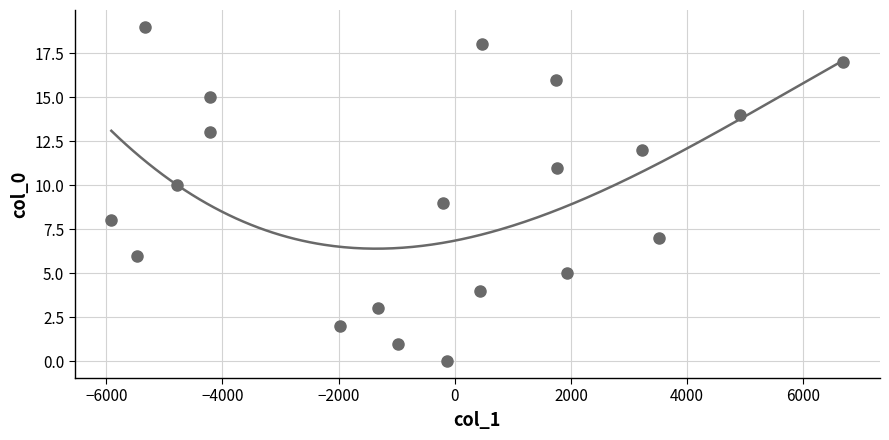

What is the range of Y values (max minus min)?

19